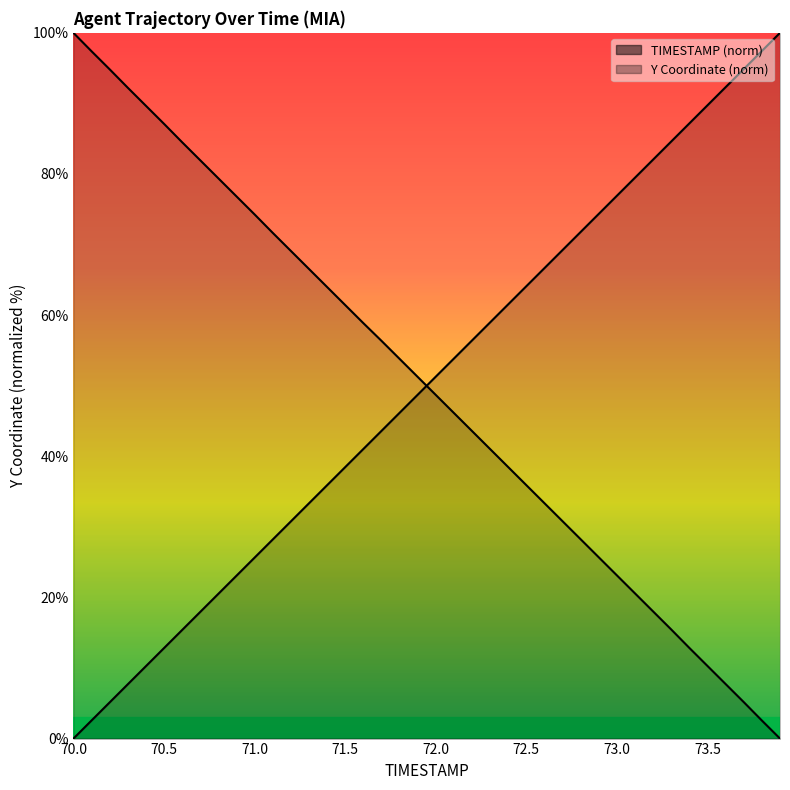

True or false: Y and TIMESTAMP cross at least once.

True